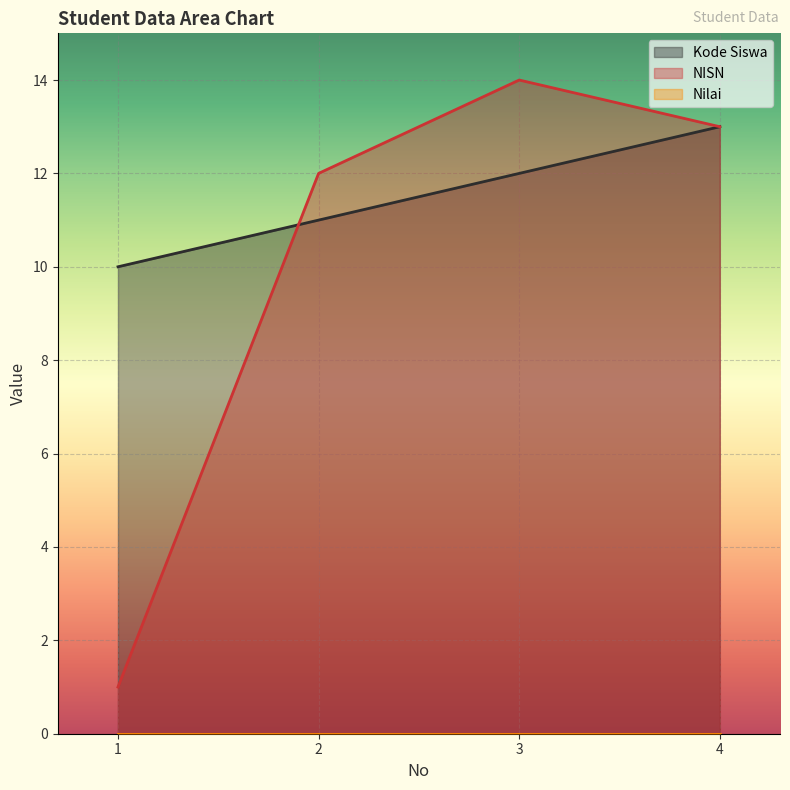

Which series changed the most between 1 and 2?

NISN